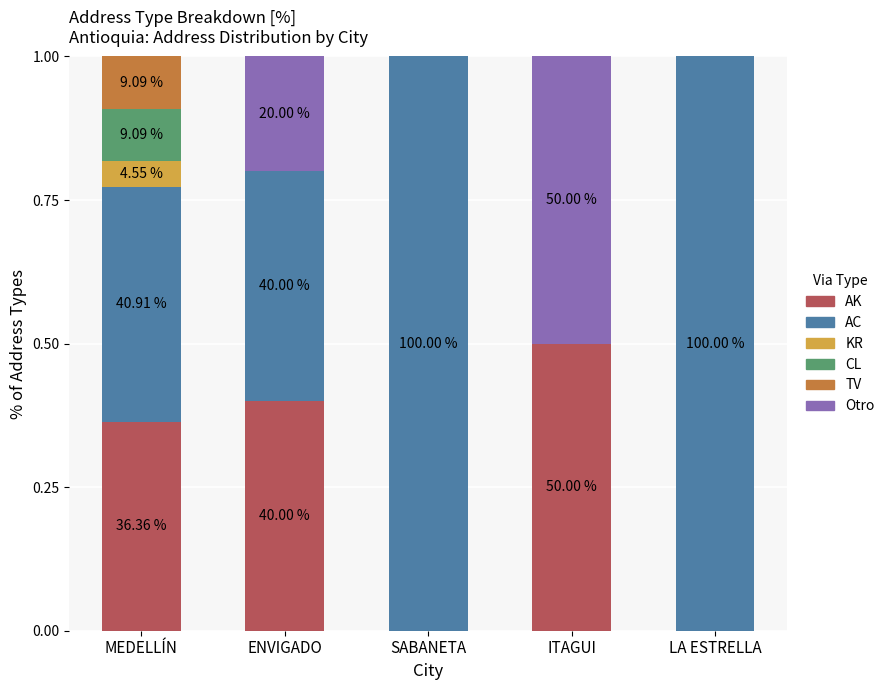

Which category has the highest value in the AK series?

ITAGUI